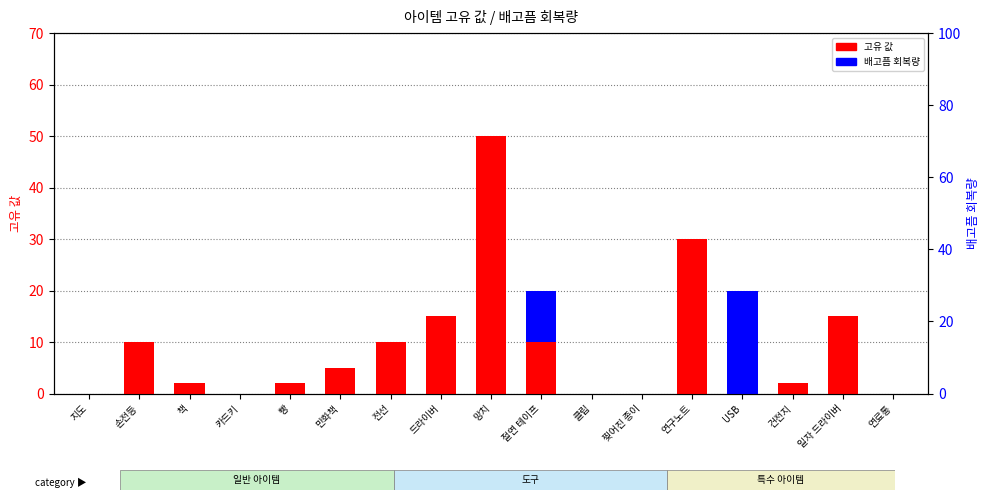

What is the value of the 고유 값 bar at the 13th from the left?

30